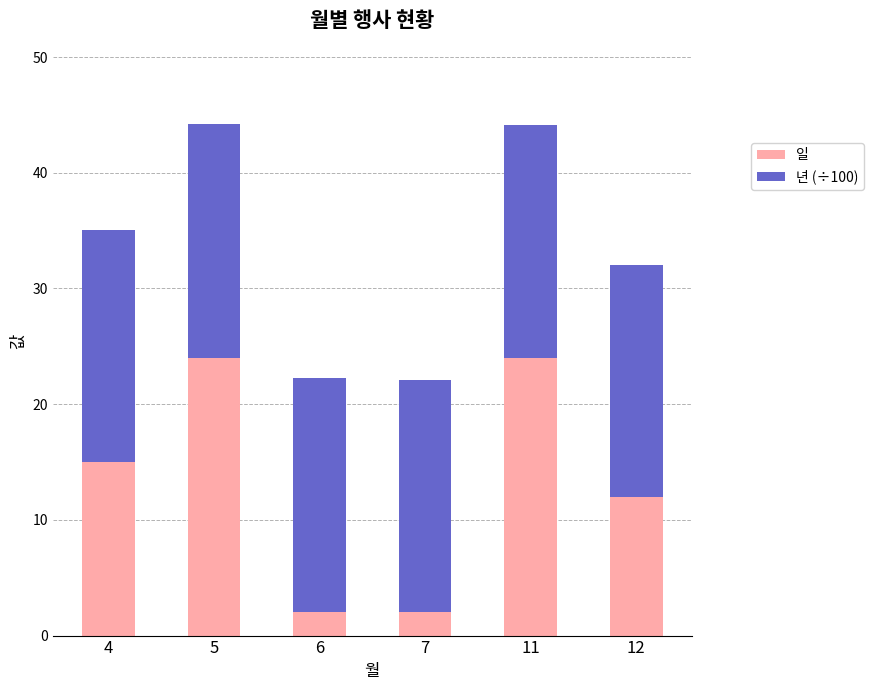

How many distinct data groups are displayed?

2